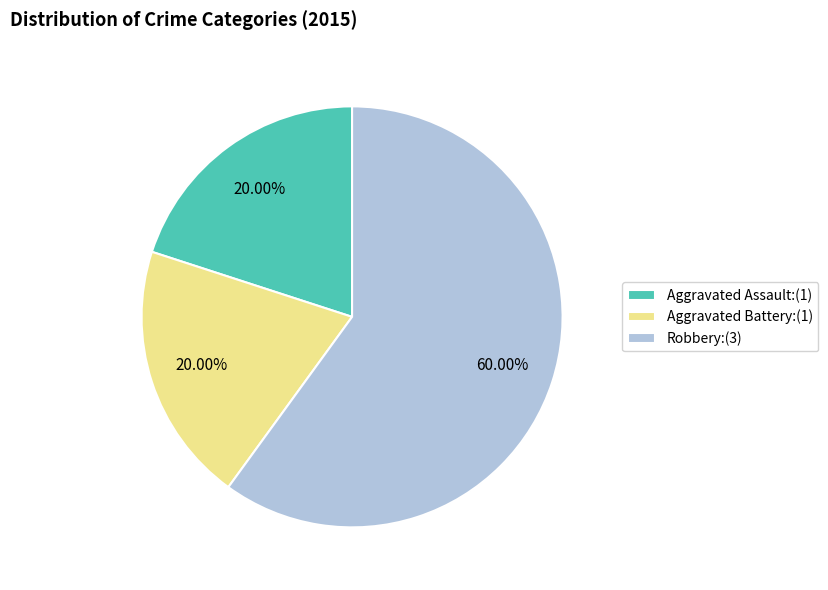

Combined, do Aggravated Battery and Robbery account for over 50%?

Yes